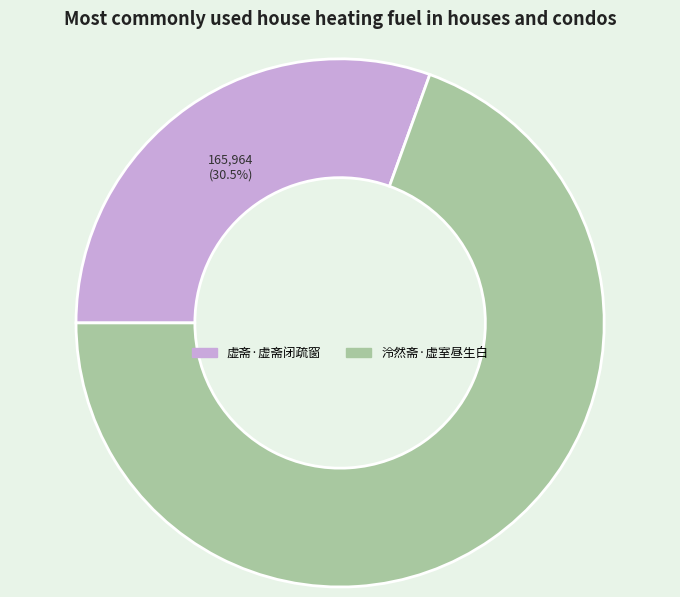

Rank the categories by value from lowest to highest.

虚斋·虚斋闭疏窗, 泠然斋·虚室昼生白